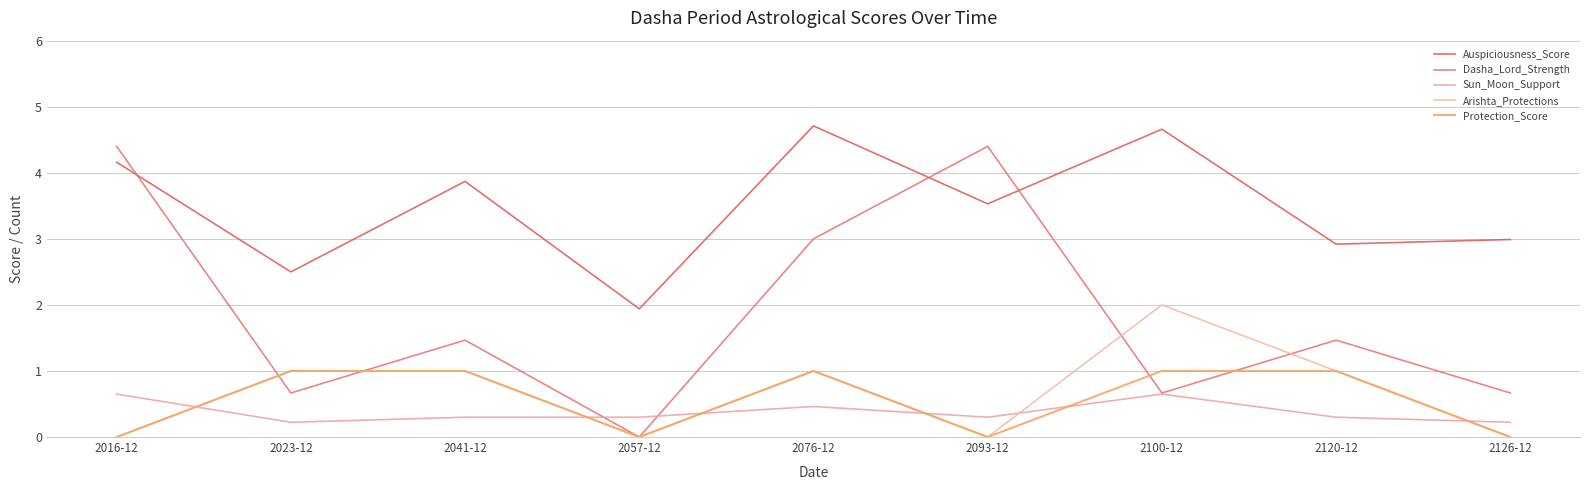

Is it true that Arishta_Protections equals 0.5 at 2023-12?

False